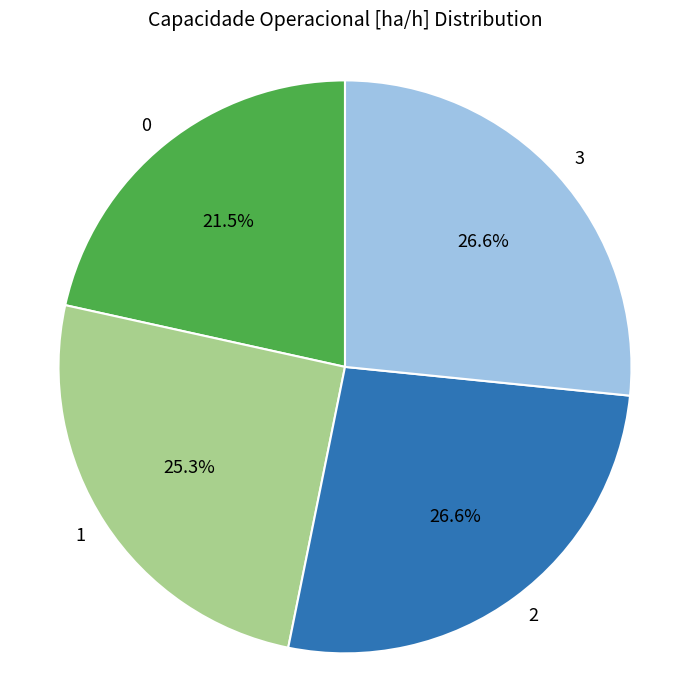

Is there a majority slice in this chart?

No